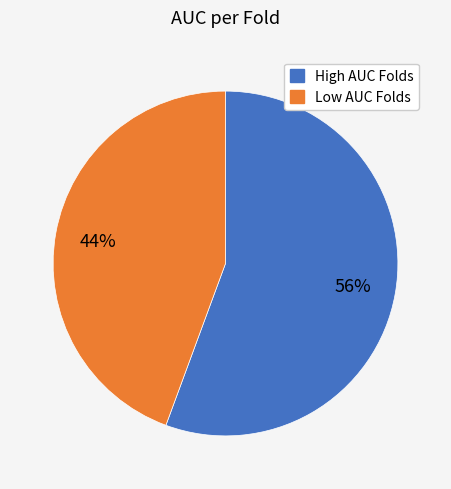

Is there a majority slice in this chart?

Yes